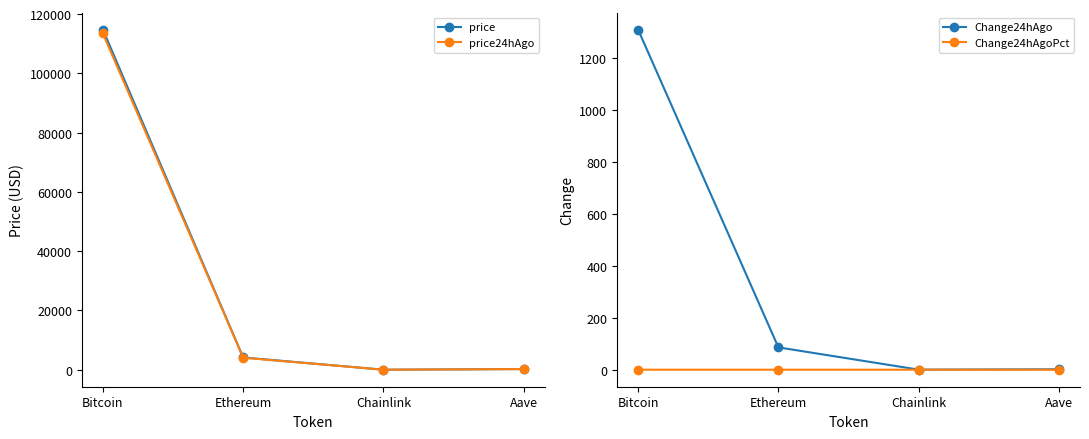

True or false: Change24hAgo and price24hAgo cross at least once.

False